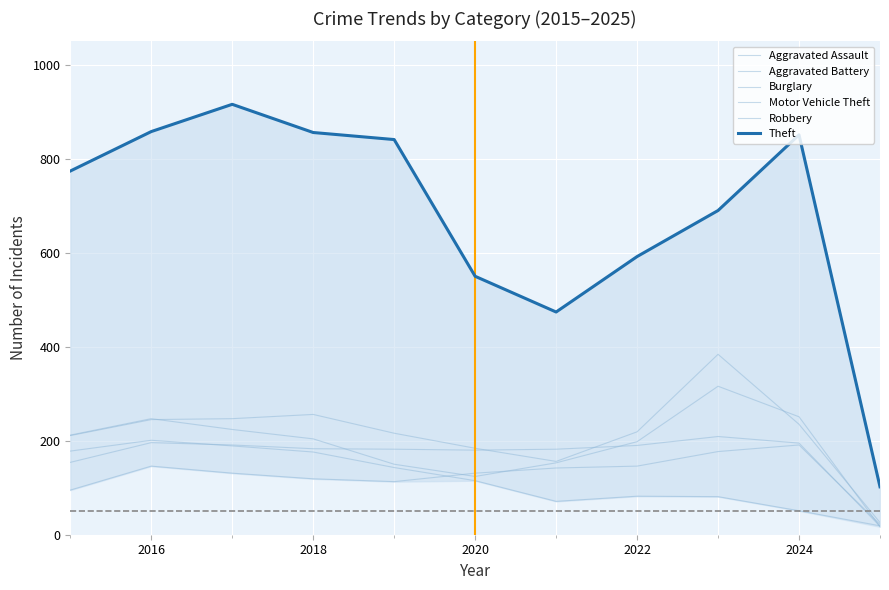

At 2020, list the series in order from largest to smallest.

Theft, Motor Vehicle Theft, Aggravated Battery, Aggravated Assault, Robbery, Burglary